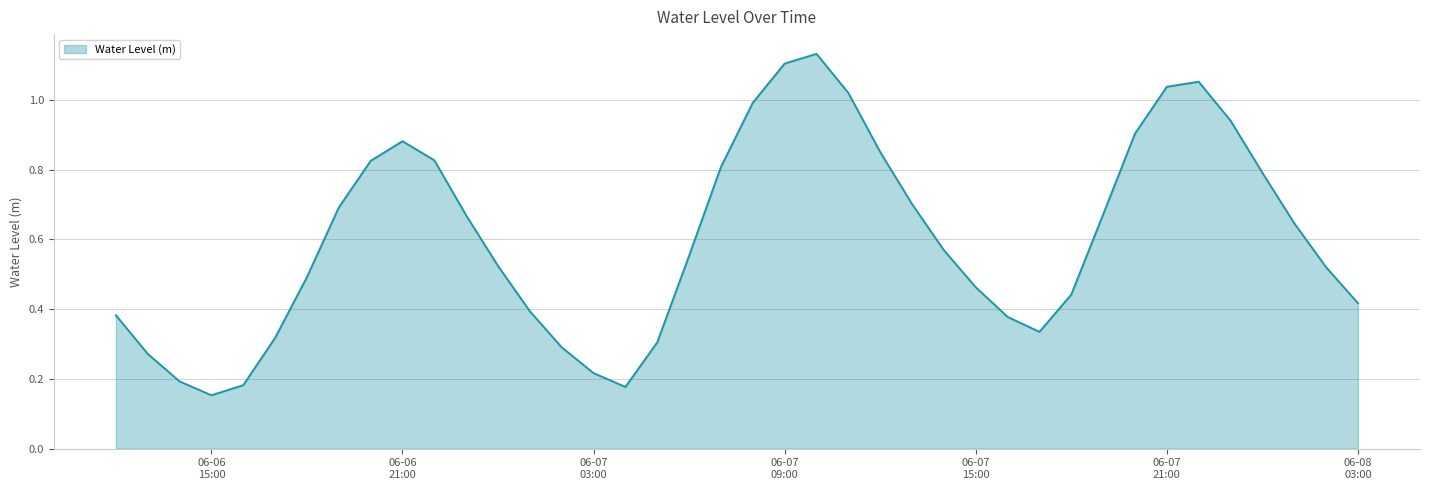

Does the chart display data point markers on the line(s)?

No